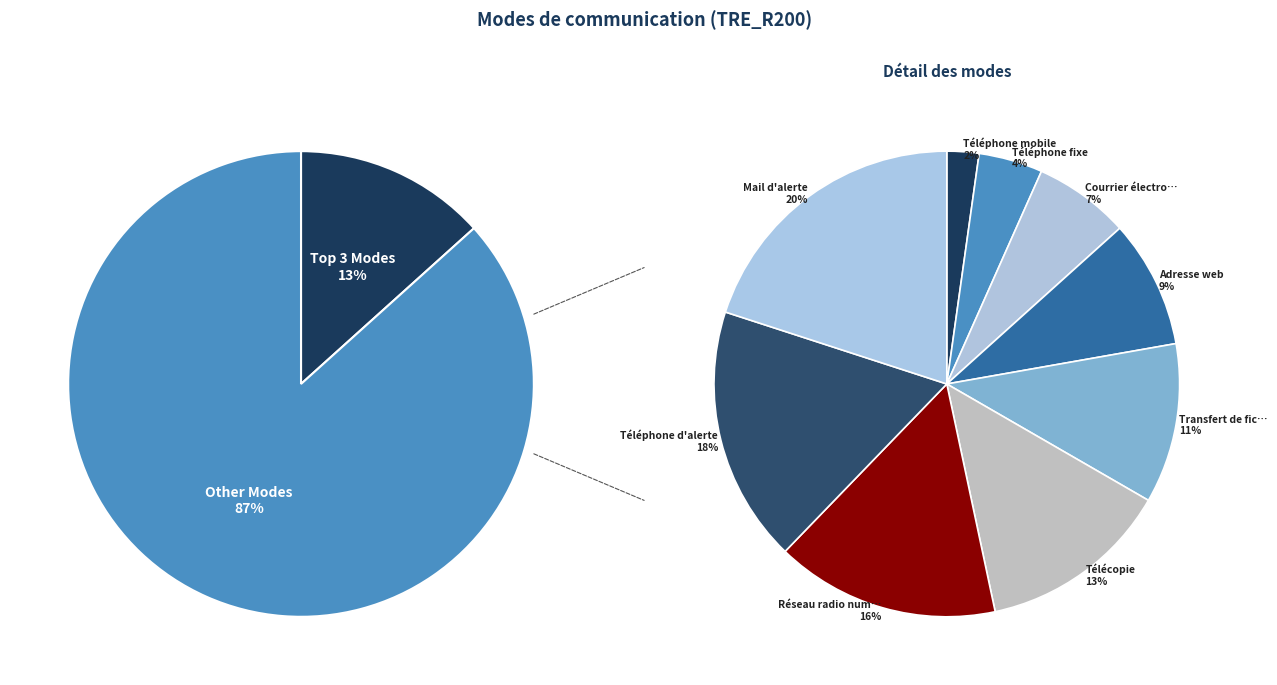

Does Mail d'alerte account for over 50% of the chart?

No